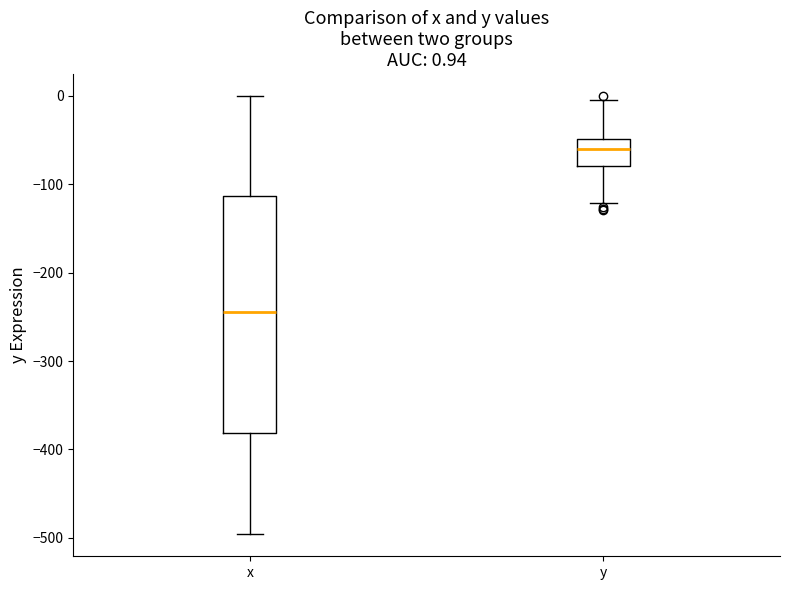

Which box's median line is the lowest?

x